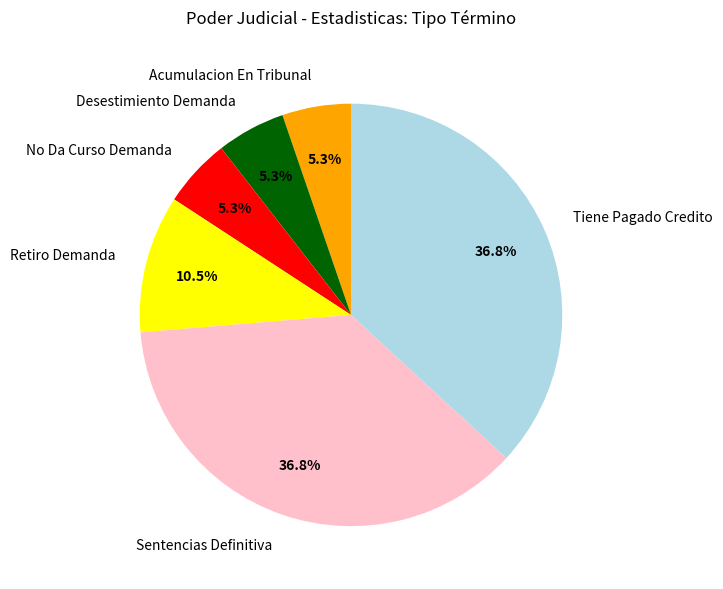

Does Acumulacion En Tribunal represent more than half of the total?

No